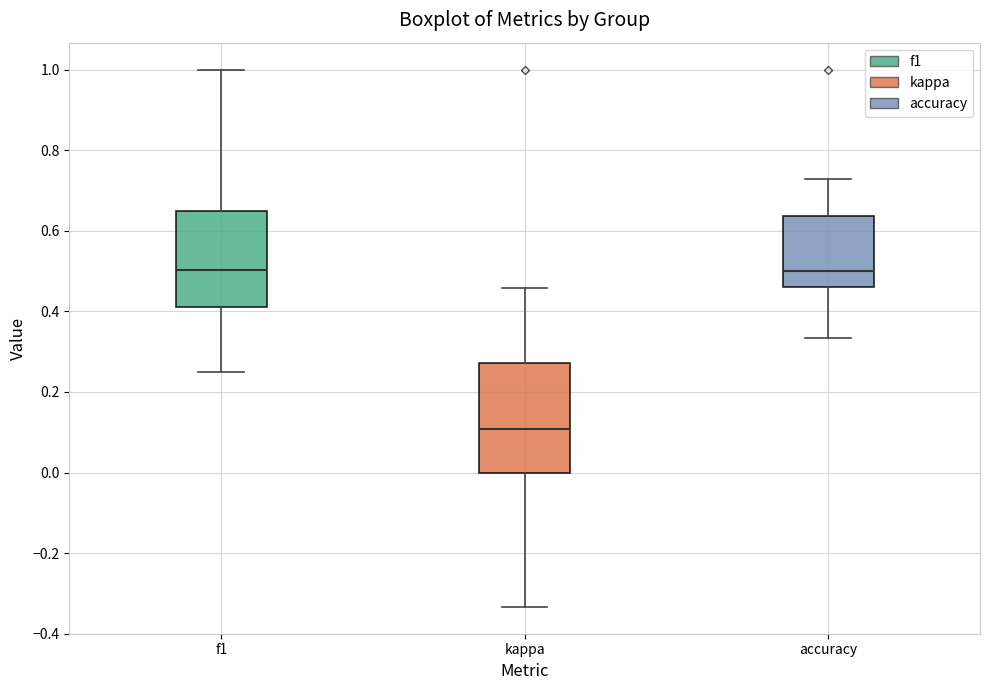

Which box is the tallest, from its lower edge to its upper edge?

kappa